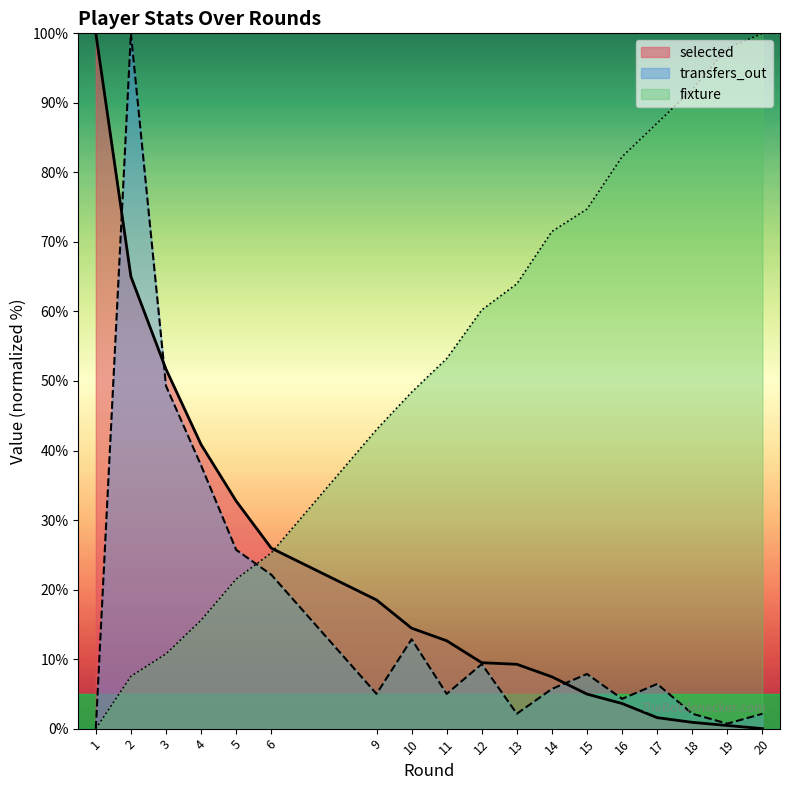

At how many categories does at least one series exceed 81?

7